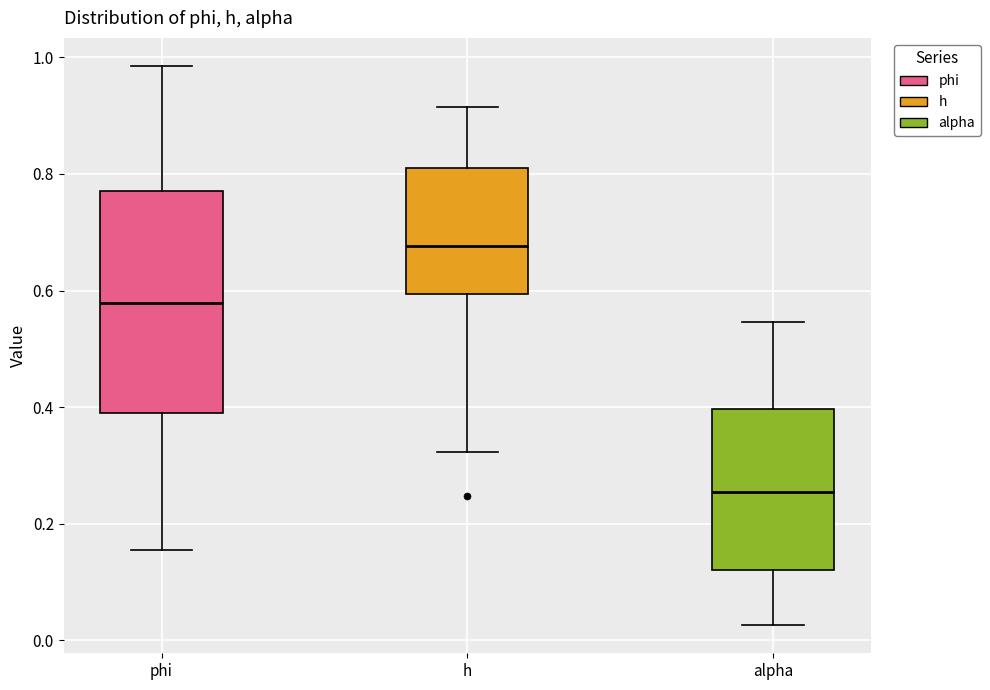

Reading left to right, transcribe this box plot: for each box, give where its median line is, the range the box spans, and where its two whiskers end, as read against the y-axis. The values are not printed on the chart, so give them approximately, as read against the axis.

phi: median 0.58, box 0.40 to 0.78, whiskers 0.16 to 0.98
h: median 0.68, box 0.60 to 0.82, whiskers 0.32 to 0.92
alpha: median 0.26, box 0.12 to 0.40, whiskers 0.02 to 0.54